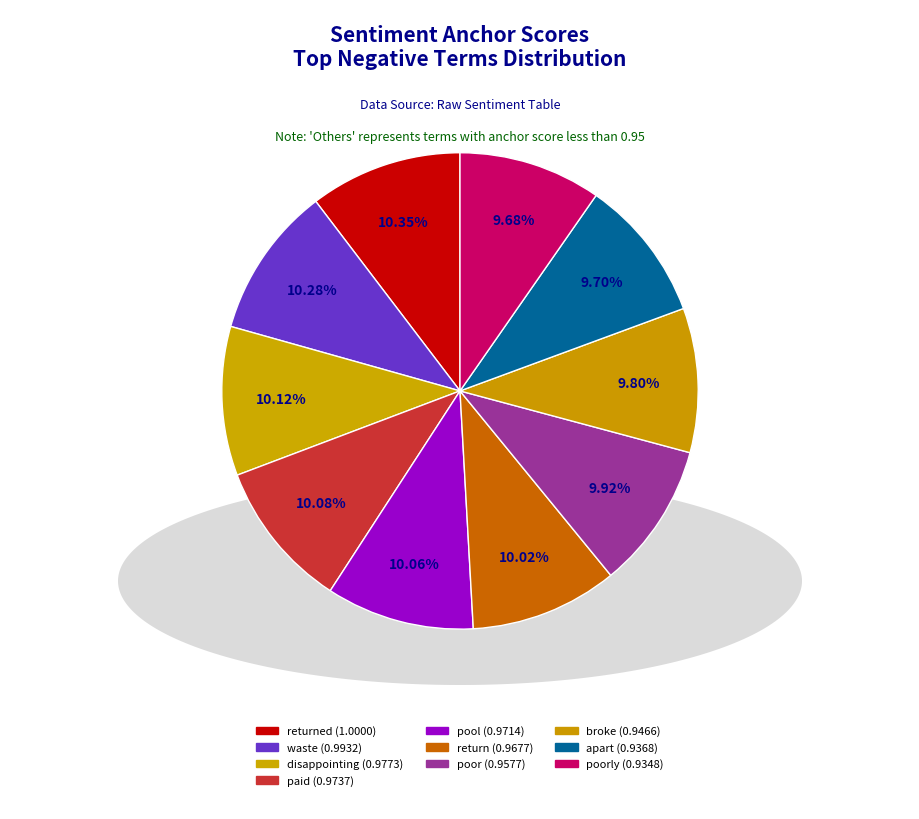

Which category has the biggest portion of the pie?

returned